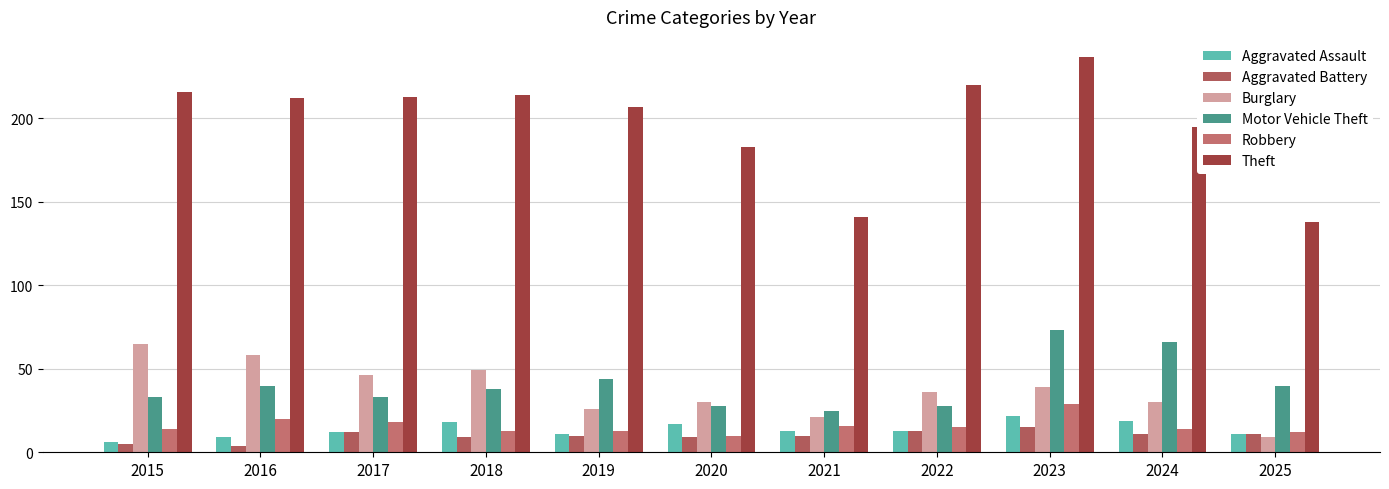

Which series has the widest spread of values?

Theft